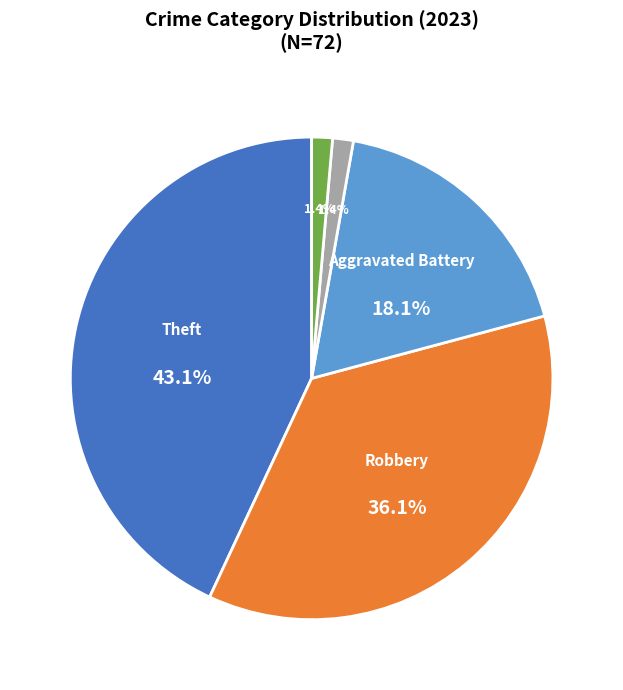

Is there any slice that represents more than half of the pie?

No